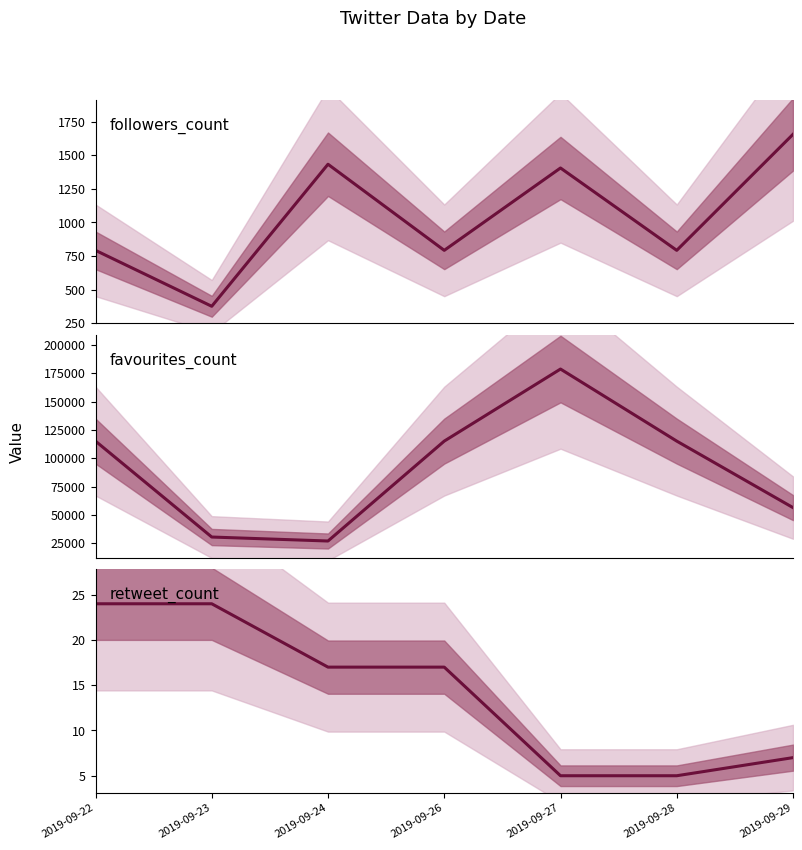

True or false: followers_count and favourites_count cross at least once.

False